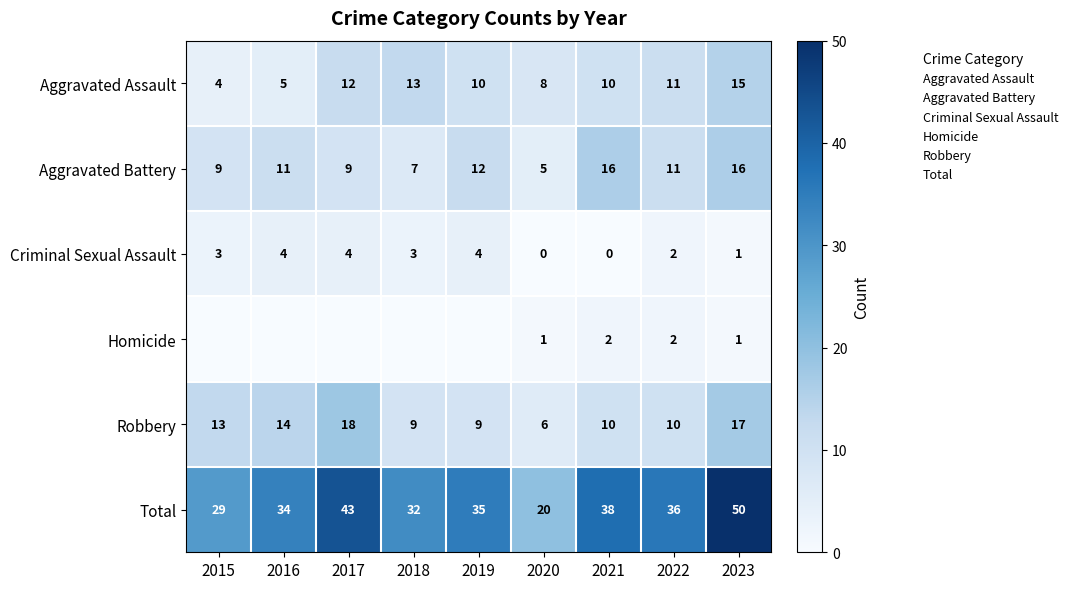

Between 2017 and 2019, which series saw the biggest shift?

Robbery